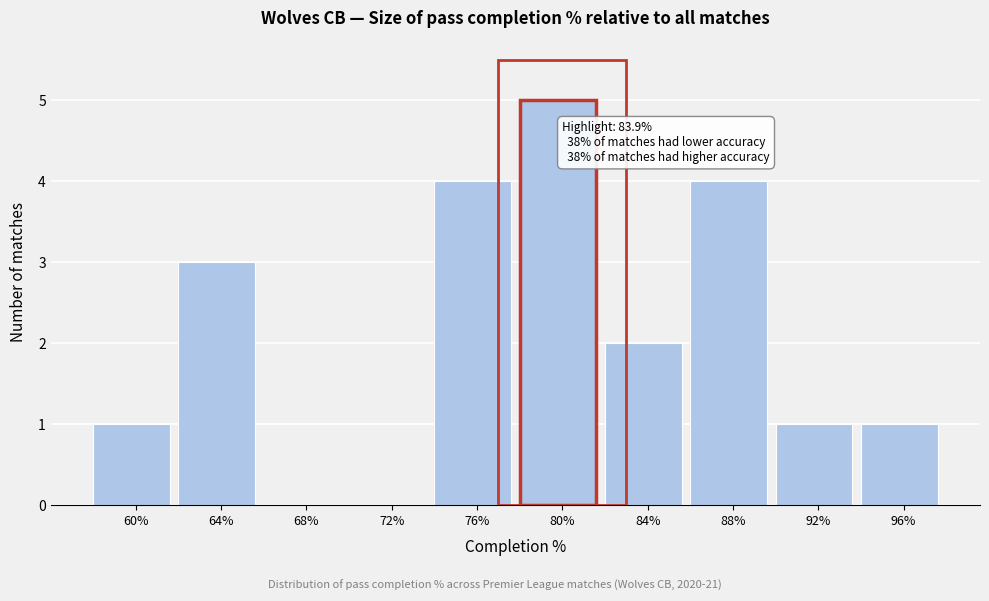

Reading left to right, what are all the values shown in this chart?

60%=1	64%=3	68%=0	72%=0	76%=4	80%=5	84%=2	88%=4	92%=1	96%=1